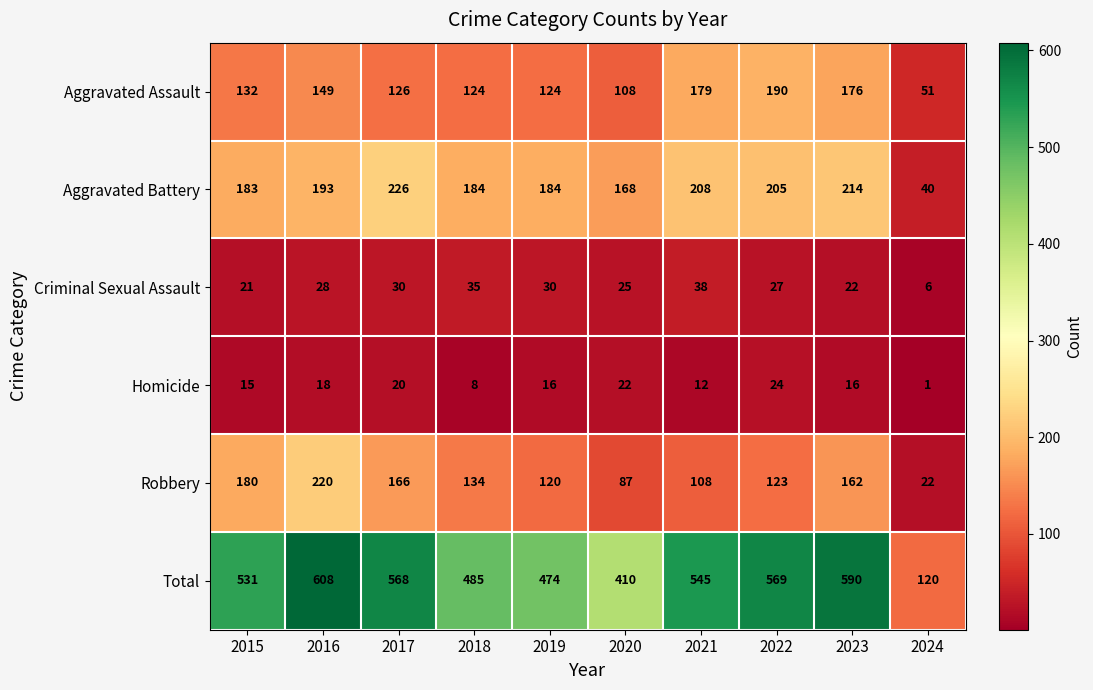

The Aggravated Assault series shows 236 at 2023. True or false?

False